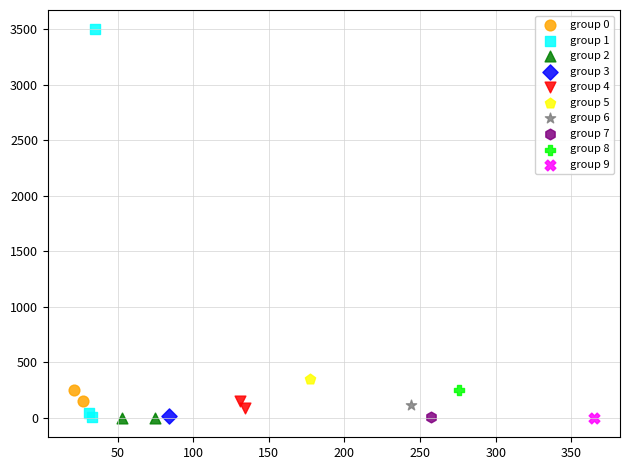

What are all the series names shown in the legend?

group 0, group 1, group 2, group 3, group 4, group 5, group 6, group 7, group 8, group 9